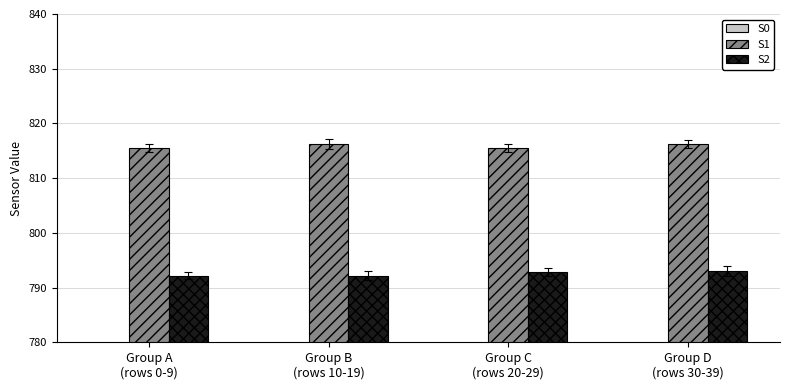

What is the sum of the S0 values at Group C
(rows 20-29) and Group B
(rows 10-19)?

1513.9